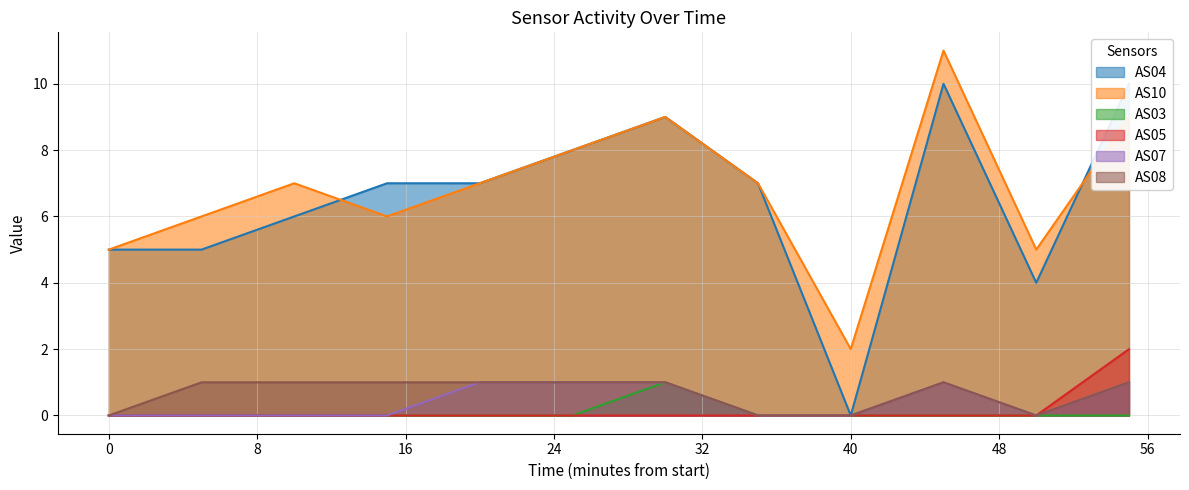

True or false: AS10 and AS08 cross at least once.

False